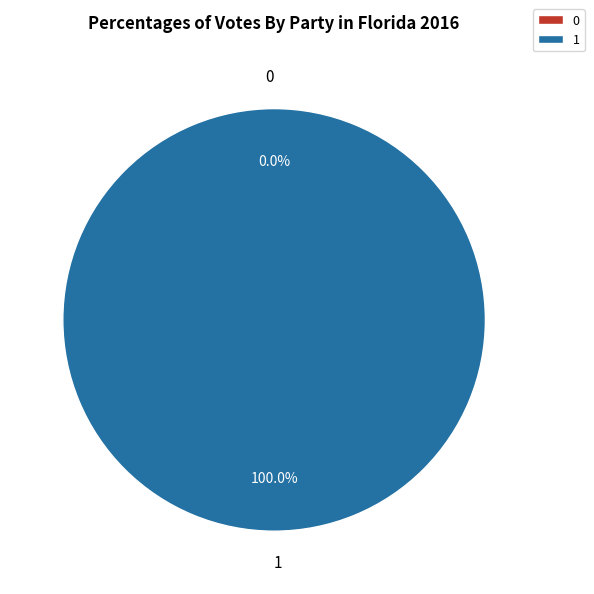

Count the number of slices in the pie.

2